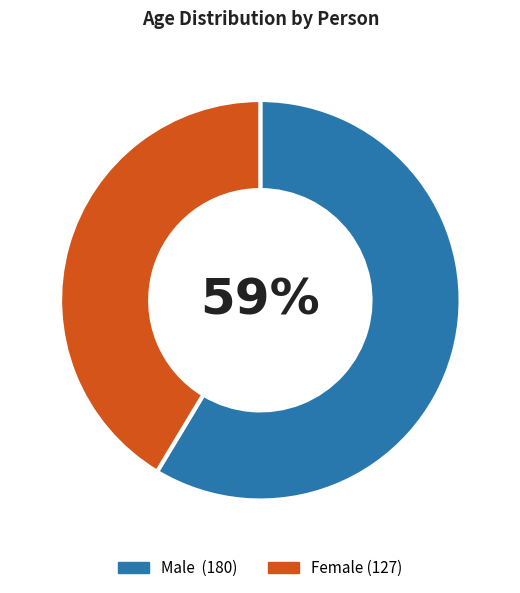

To the nearest percent, what is the average slice percentage?

50%